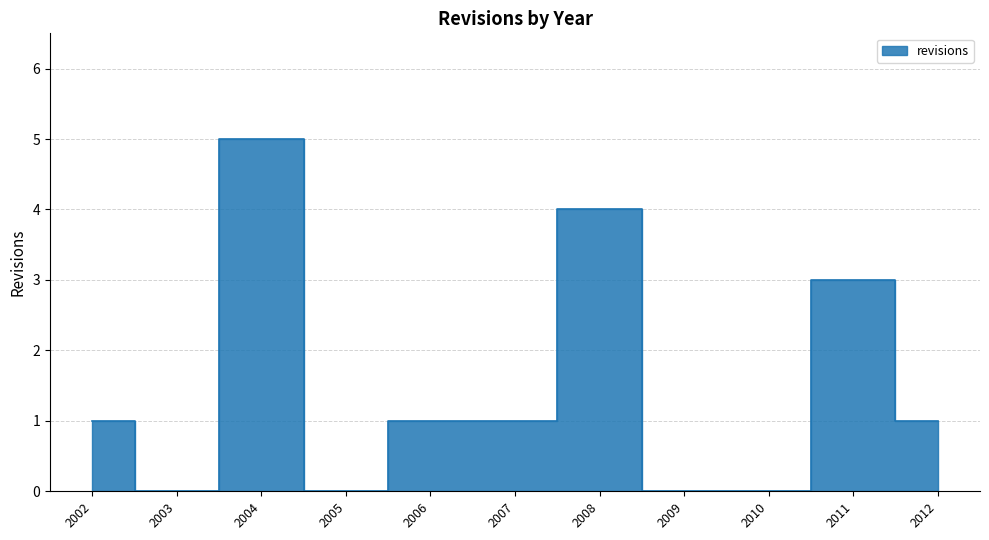

True or false: the data shows 5 at 2004.

True